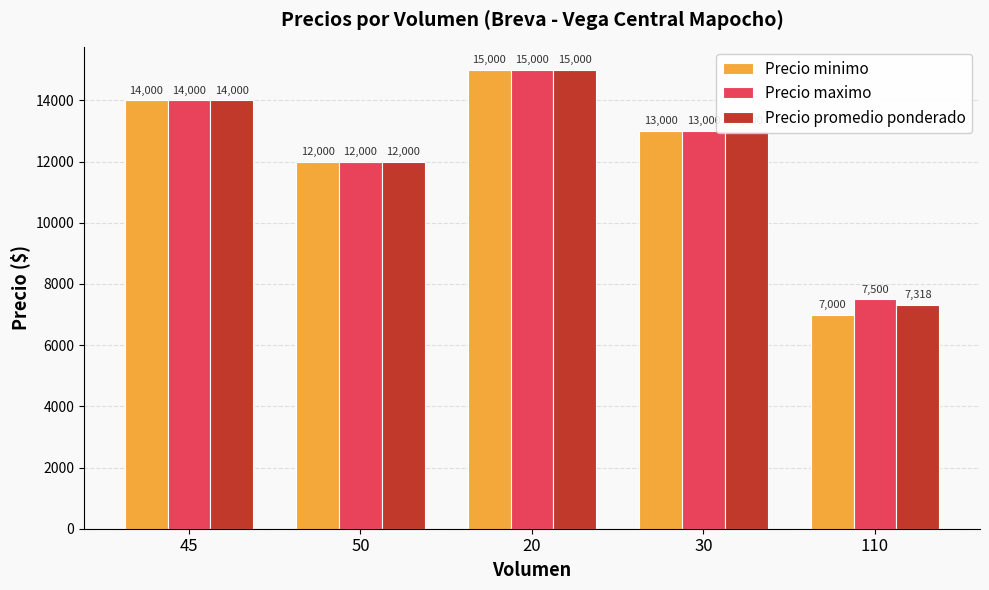

What is the minimum value shown in the chart?

7000